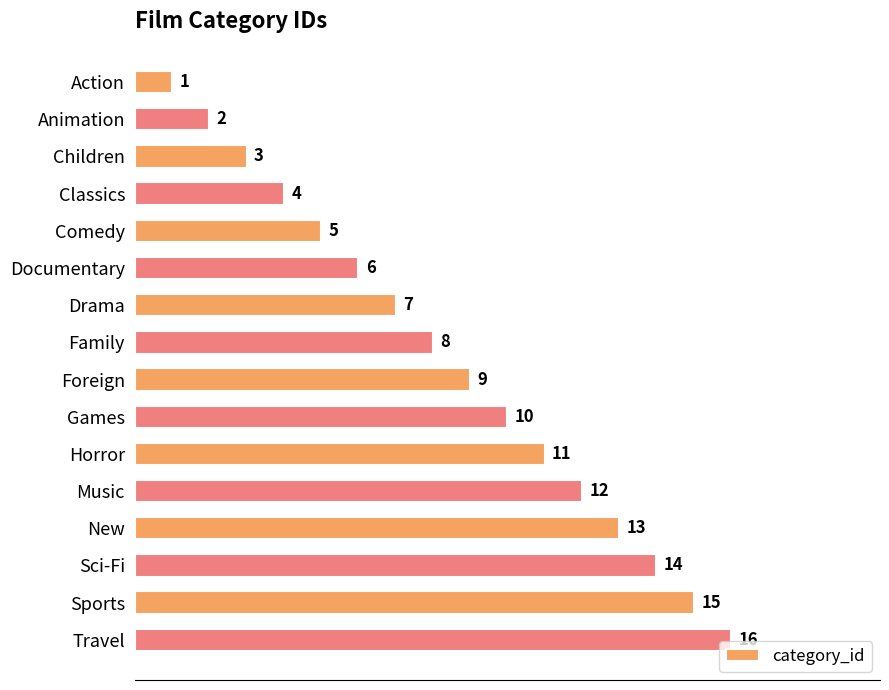

How many bars are there in total?

16